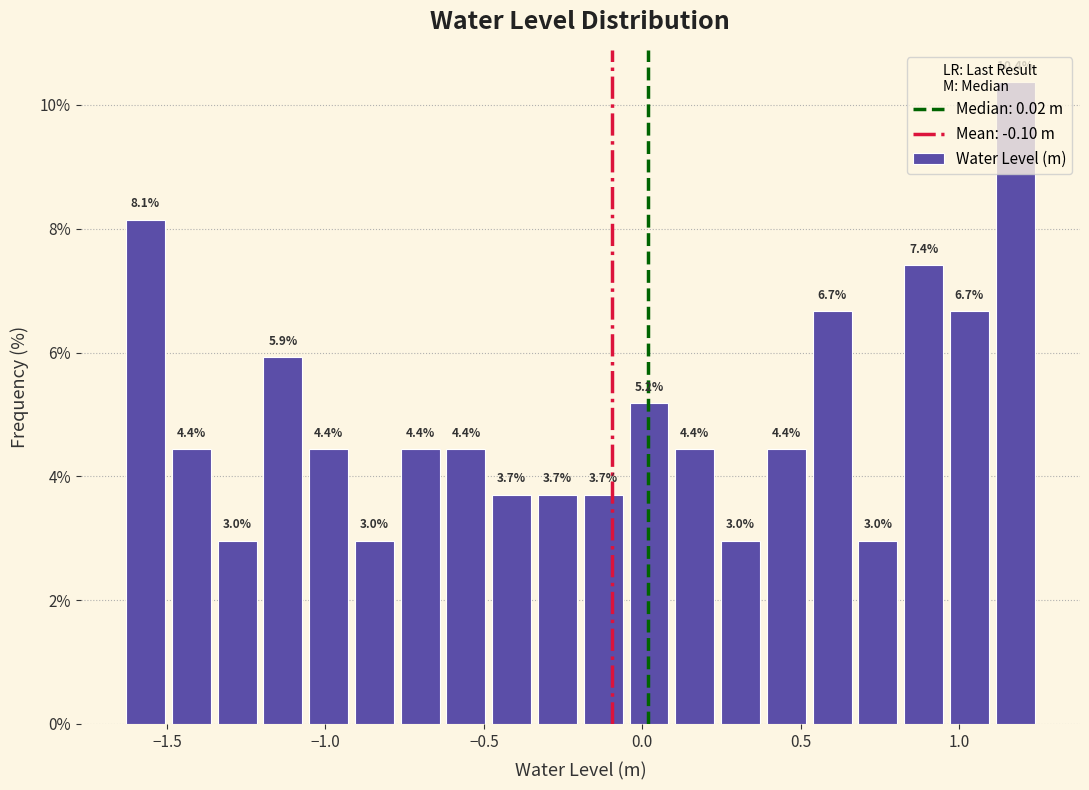

Around what value on the x-axis is the tallest bar? Give the approximate position of its centre, as read against the axis.

1.20